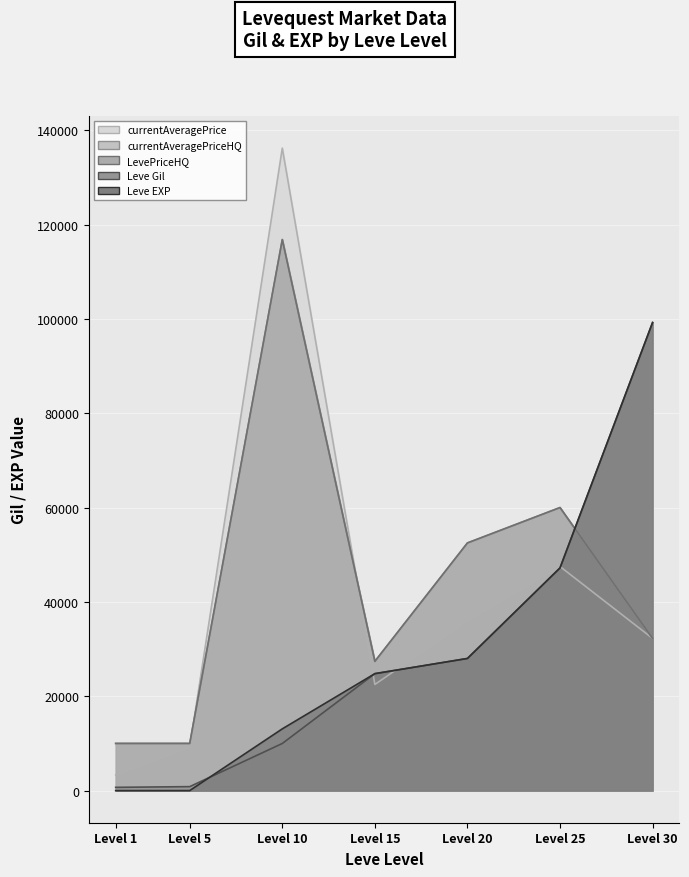

True or false: LevePriceHQ has a value of 9323.2 at Level 30.

False